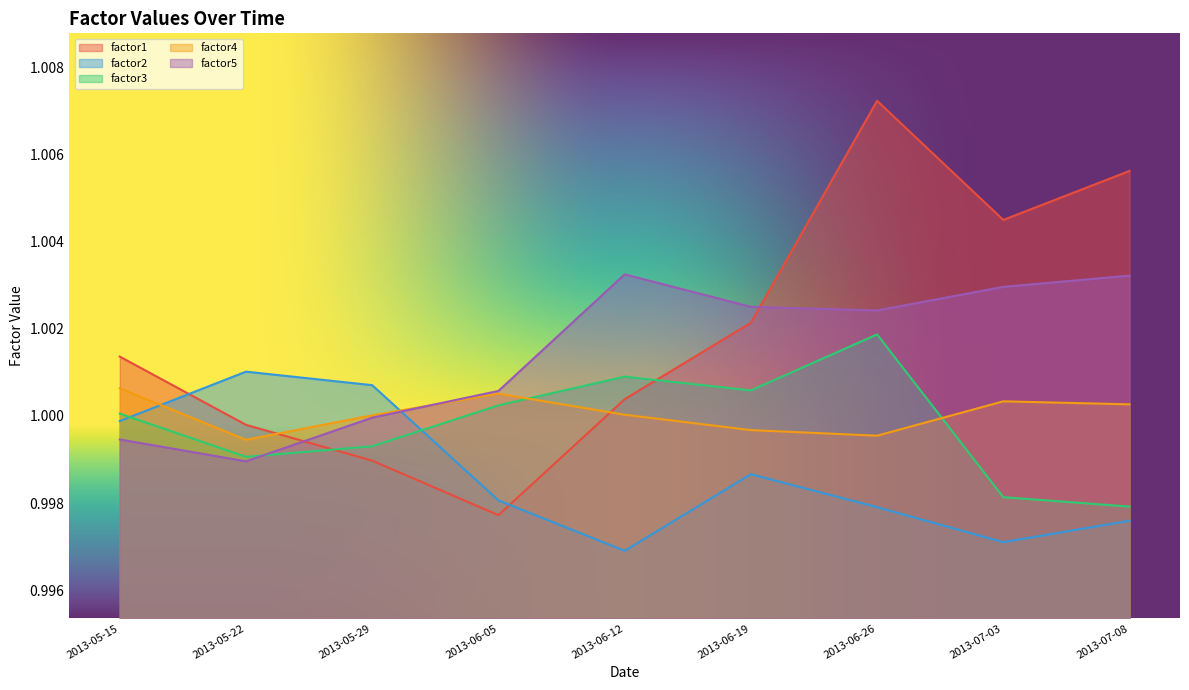

The value of factor5 at 2013-05-29 is 1.0. True or false?

True